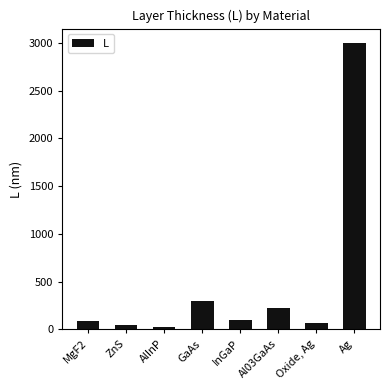

Between MgF2 and Al03GaAs, which is larger?

Al03GaAs